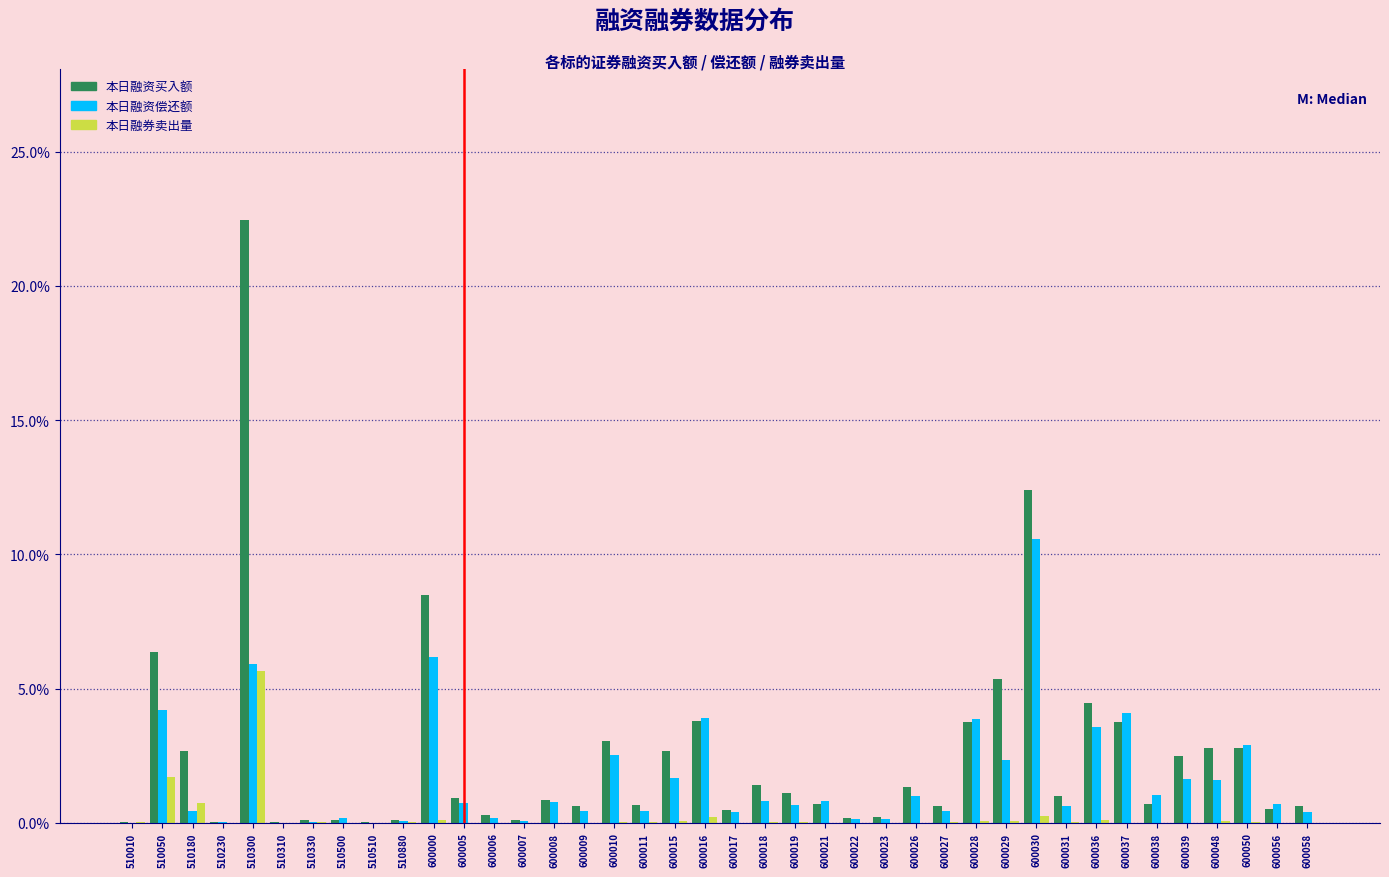

Is it true that 本日融券卖出量 equals 0.1 at 600048?

True